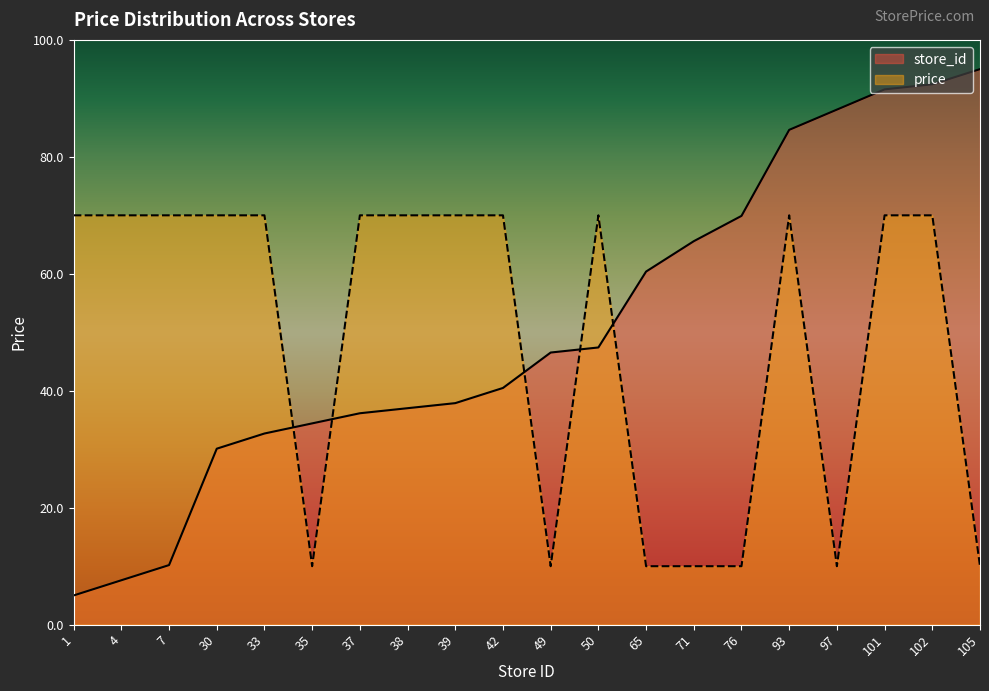

How many times do price and store_id cross each other?

5